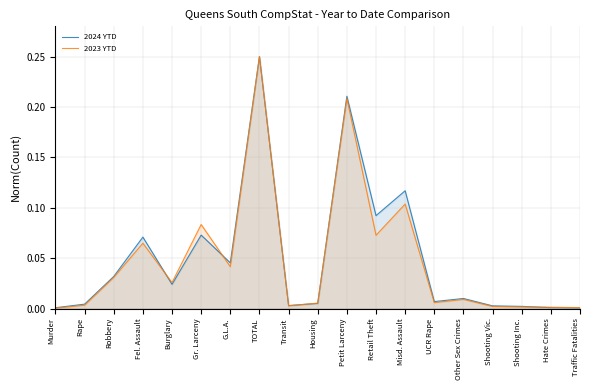

Count the number of data series in this chart.

2